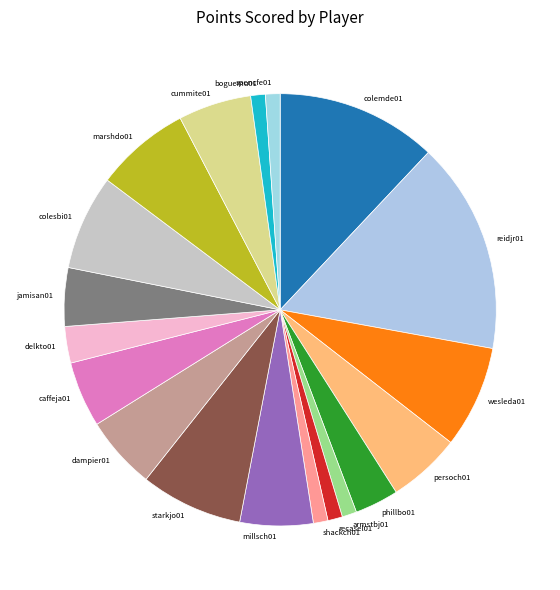

Count the number of slices in the pie.

19